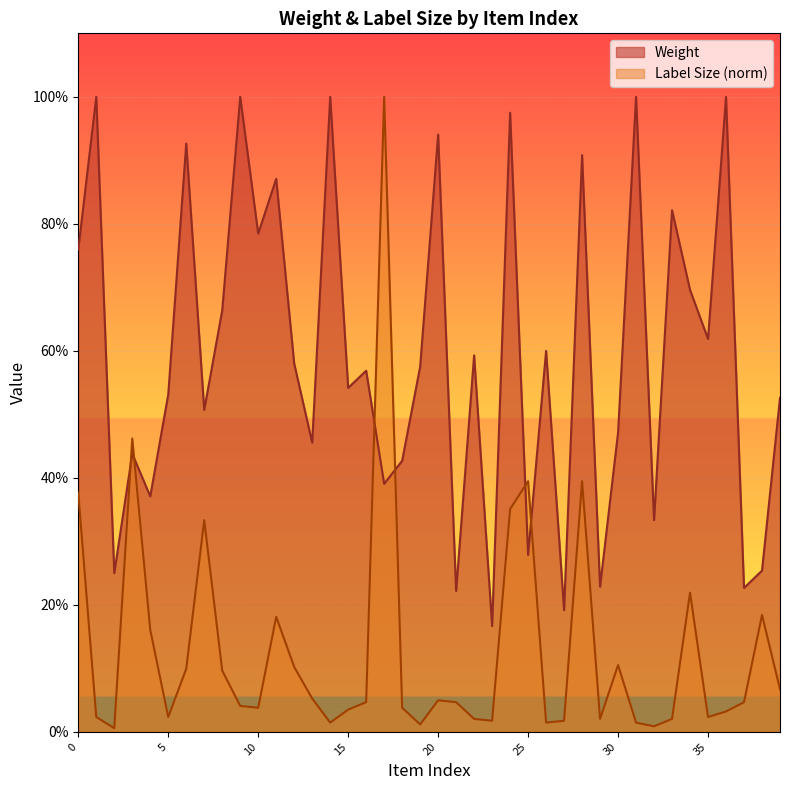

At which category is the sum across all series the highest?

17